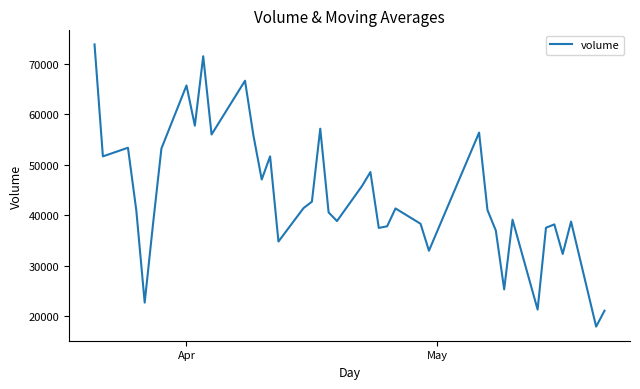

What is the difference between the maximum and minimum values?

55970.3